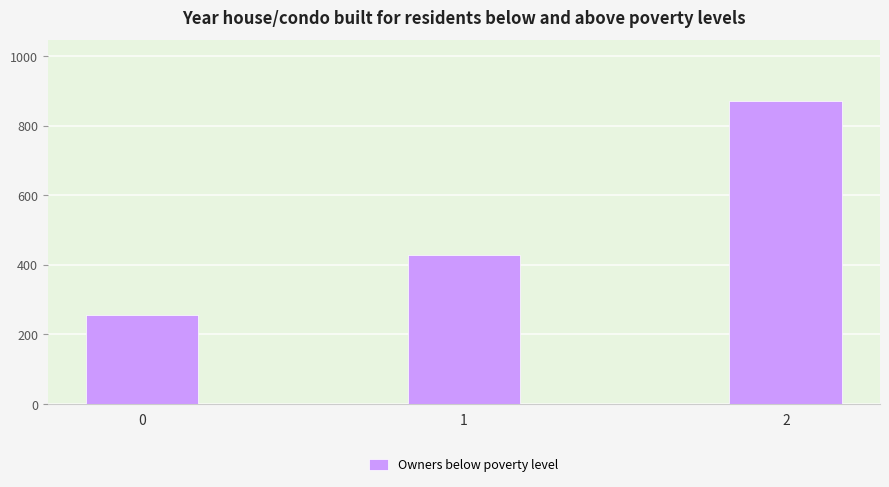

What is the value of the 2nd bar from the left?

428.6